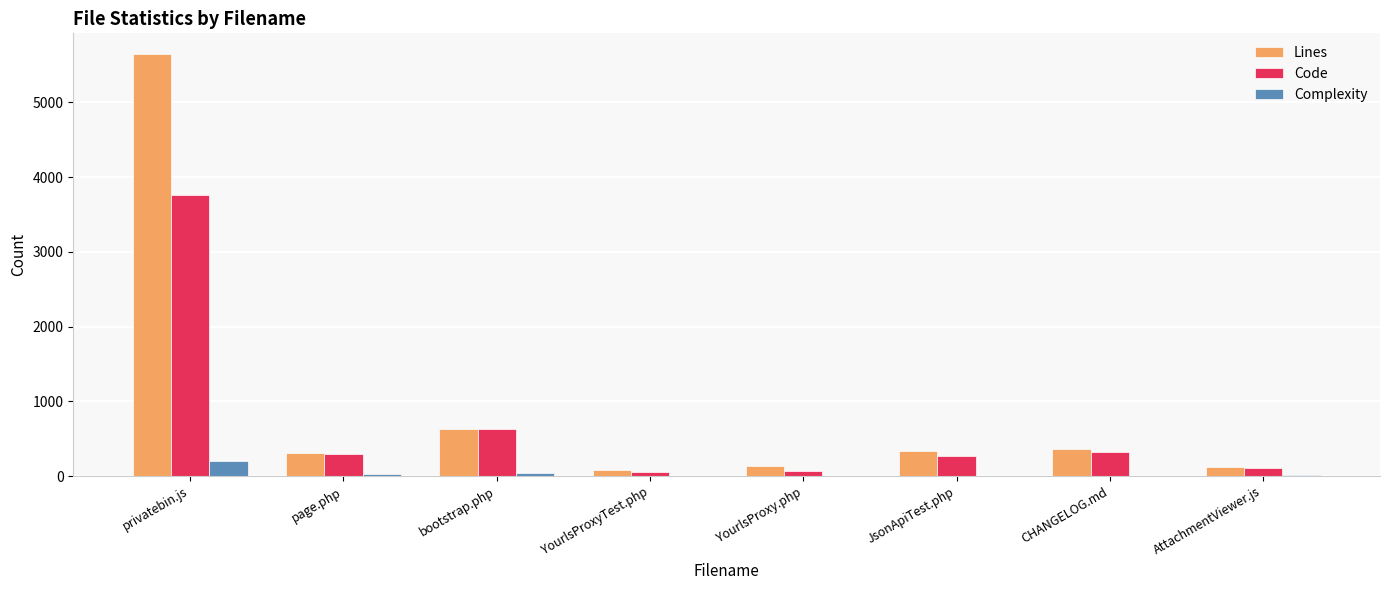

At which category is the sum across all series the highest?

privatebin.js